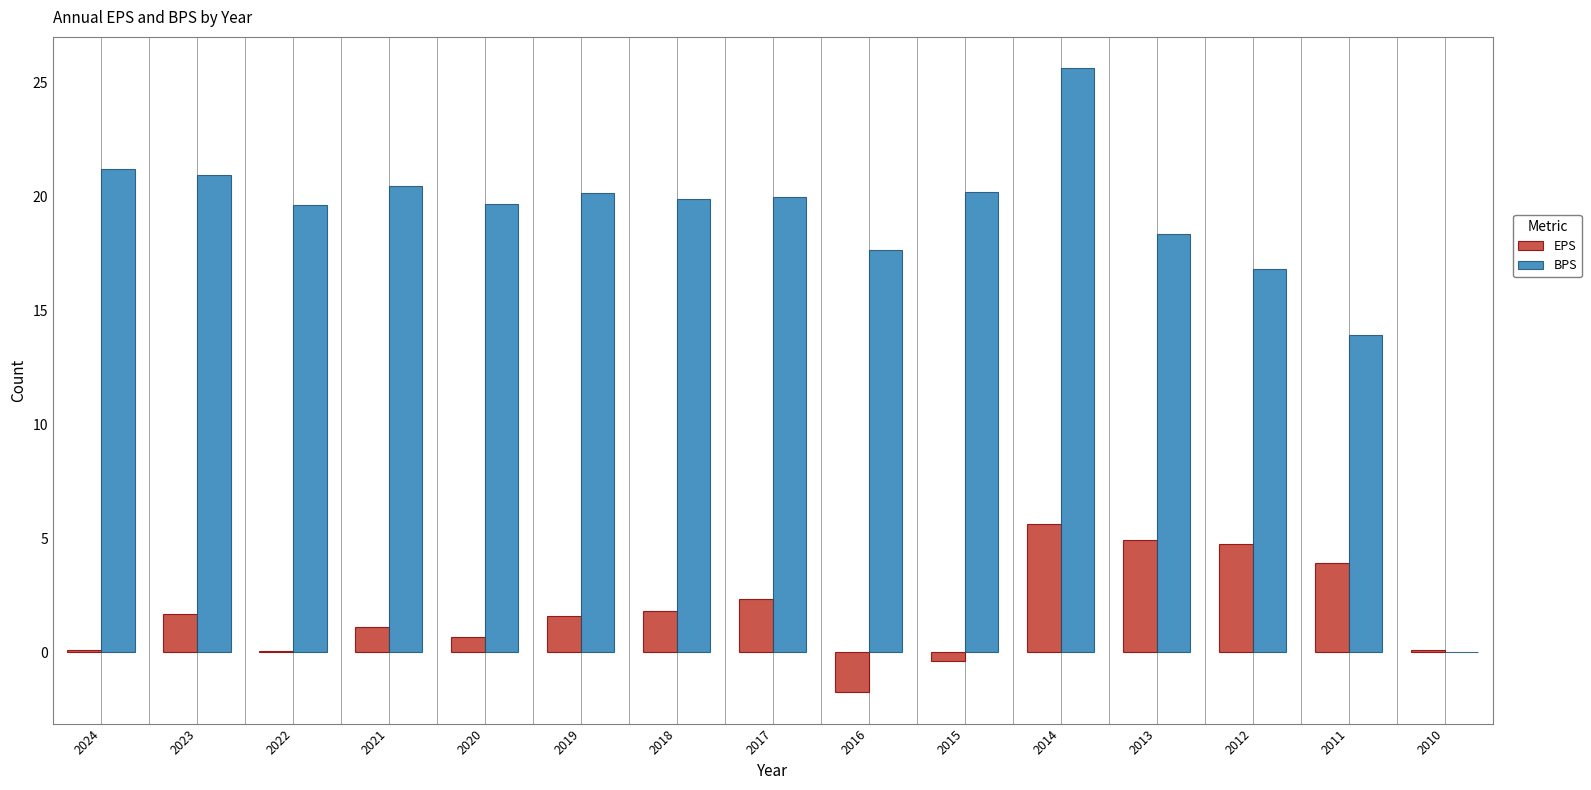

The EPS series shows 2.4 at 2017. True or false?

True